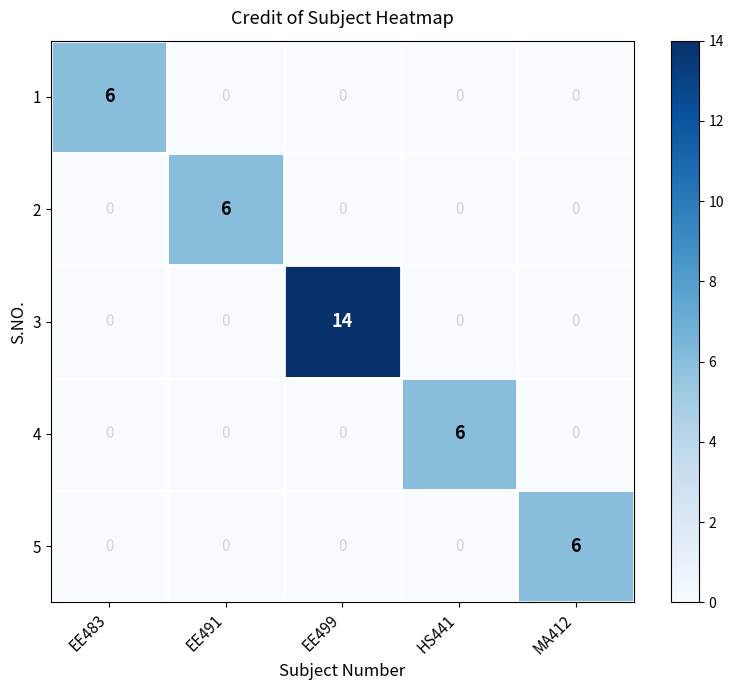

True or false: 2 has a value of 4 at EE483.

False